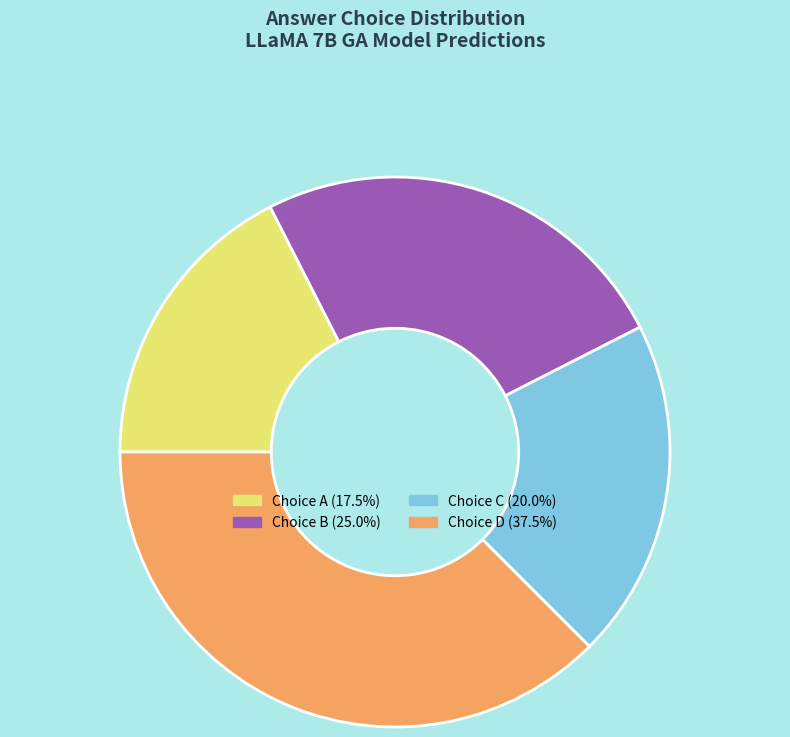

Does any single category account for the majority?

No